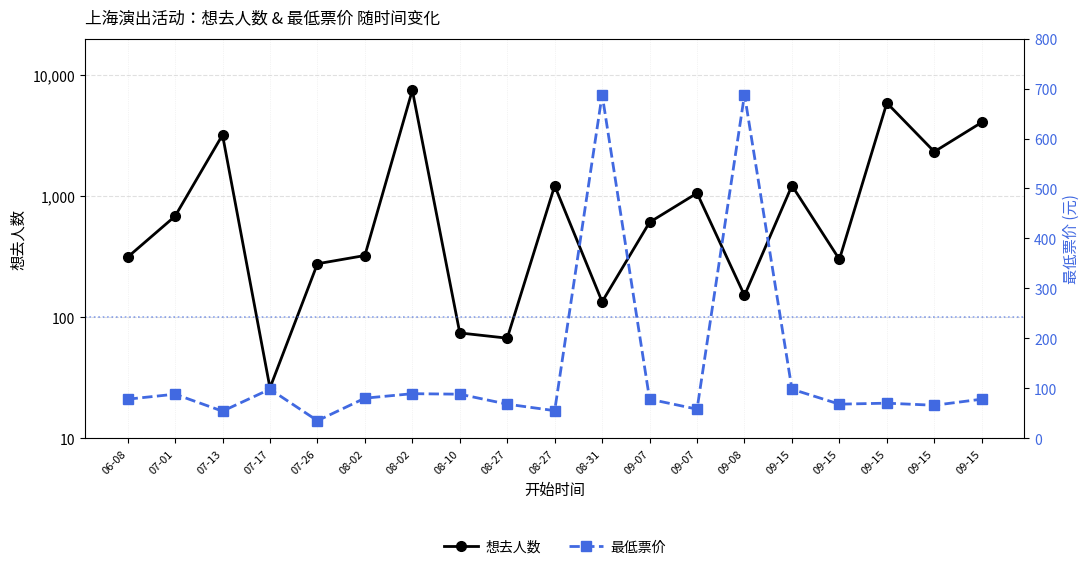

Where do 想去人数 and 最低票价 first cross each other?

07-13 and 07-17